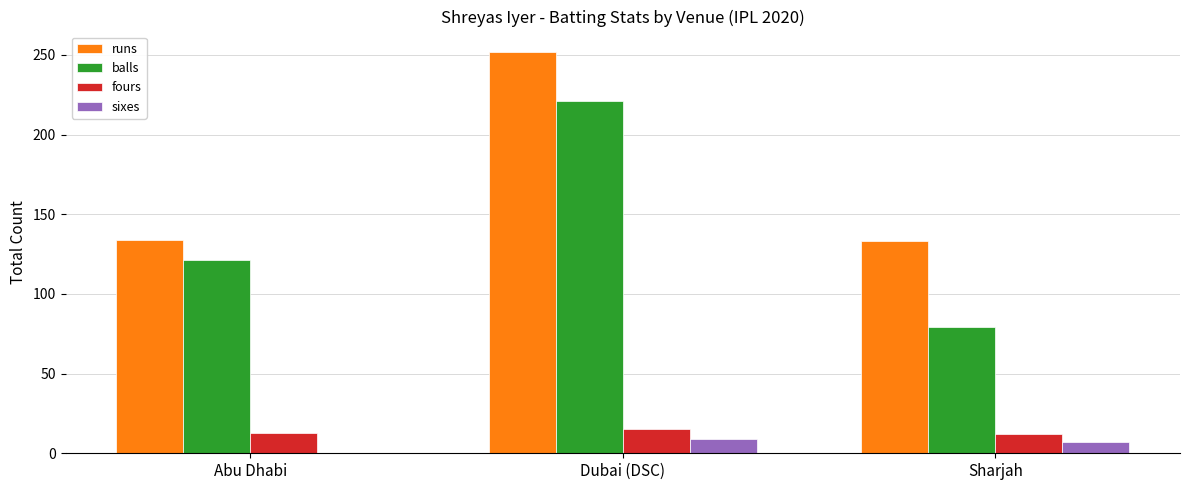

What is the average value of the fours series?

13